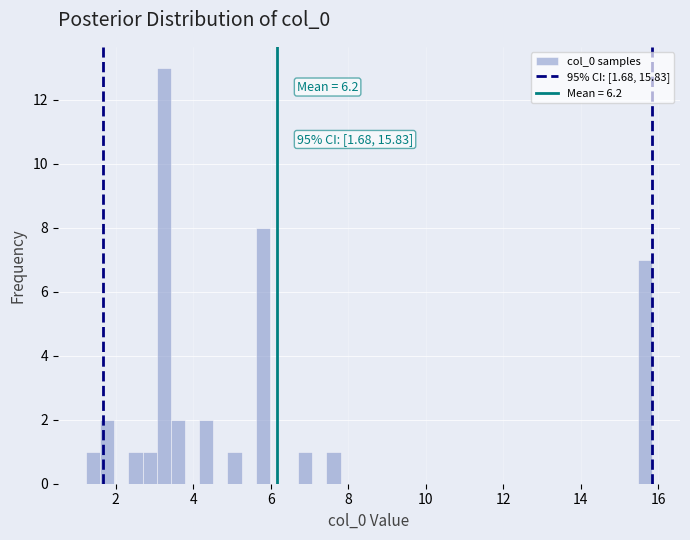

Around what value on the x-axis is the tallest bar? Give the approximate position of its centre, as read against the axis.

3.2